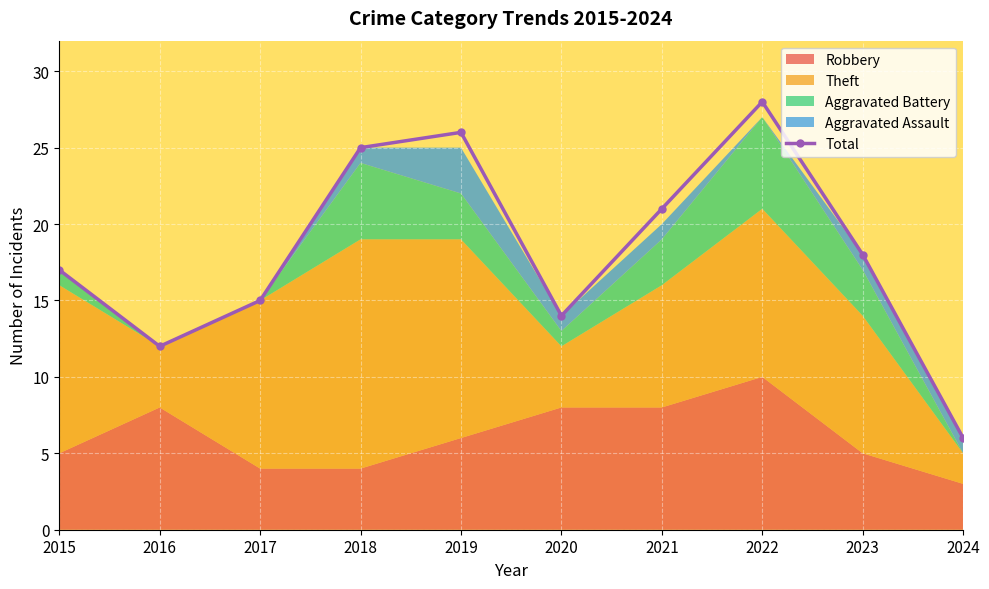

What is the change in value from 2018 to 2024?

-19